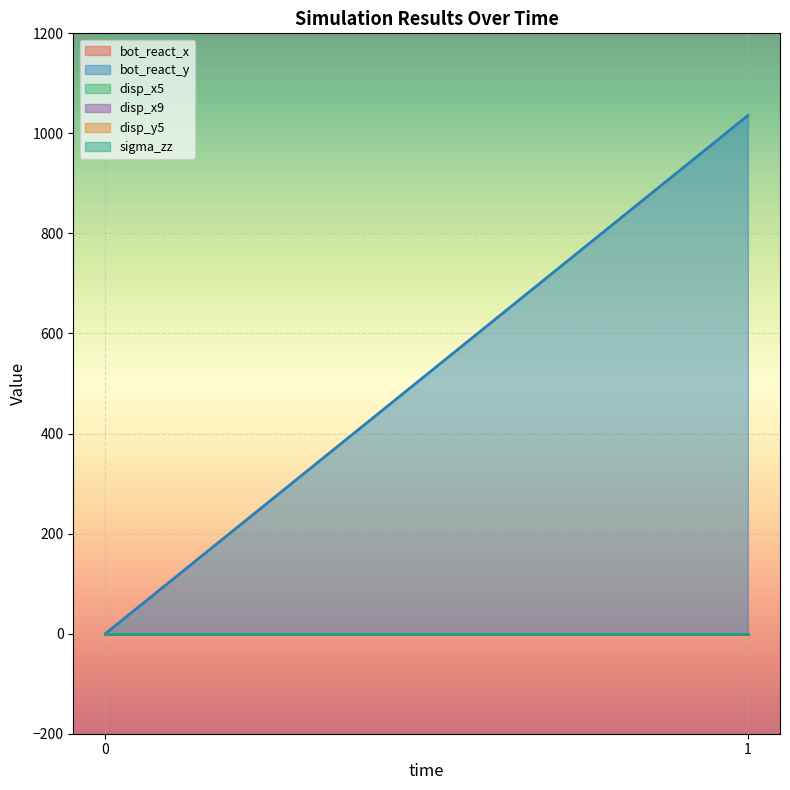

What is the spread (max minus min) of values at 1?

1035.8